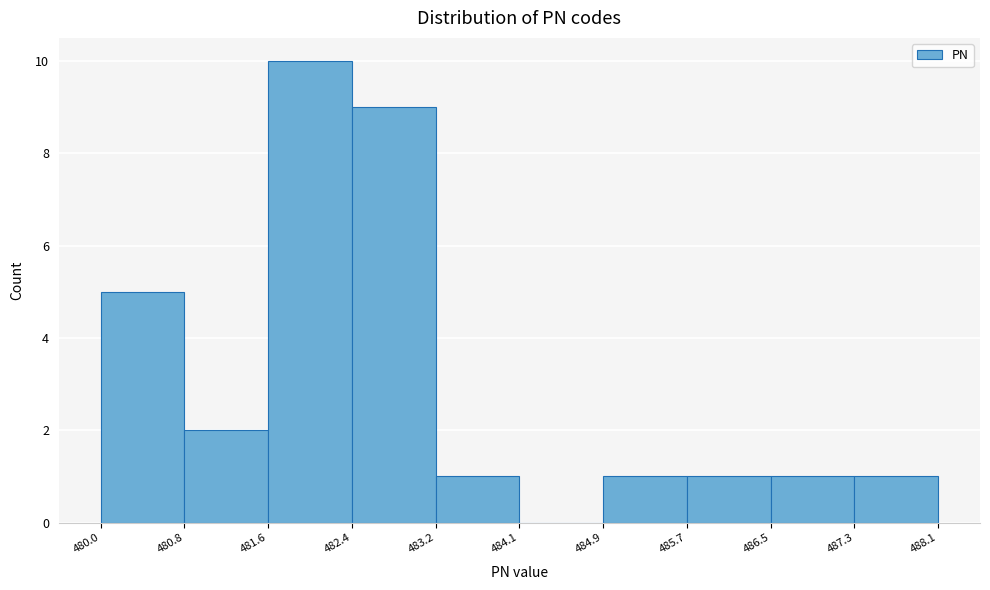

Which range on the x-axis has the tallest bar?

481.6 to 482.4